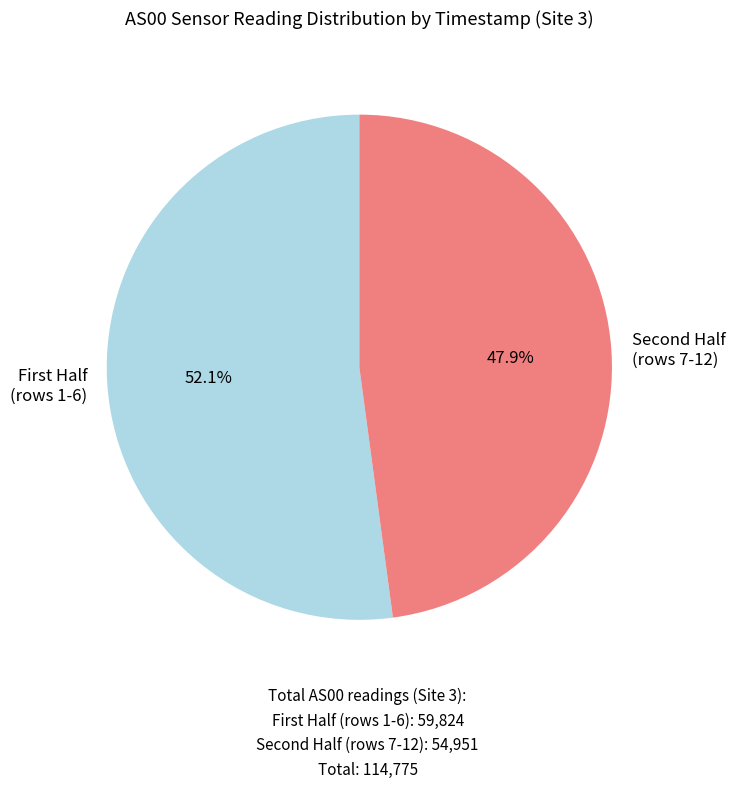

Rank the categories by value from lowest to highest.

Second Half (rows 7-12), First Half (rows 1-6)